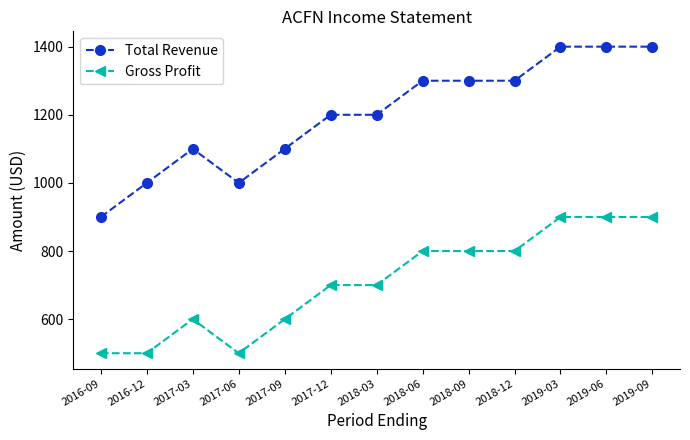

What is the difference between the maximum and minimum values in the Gross Profit series?

400